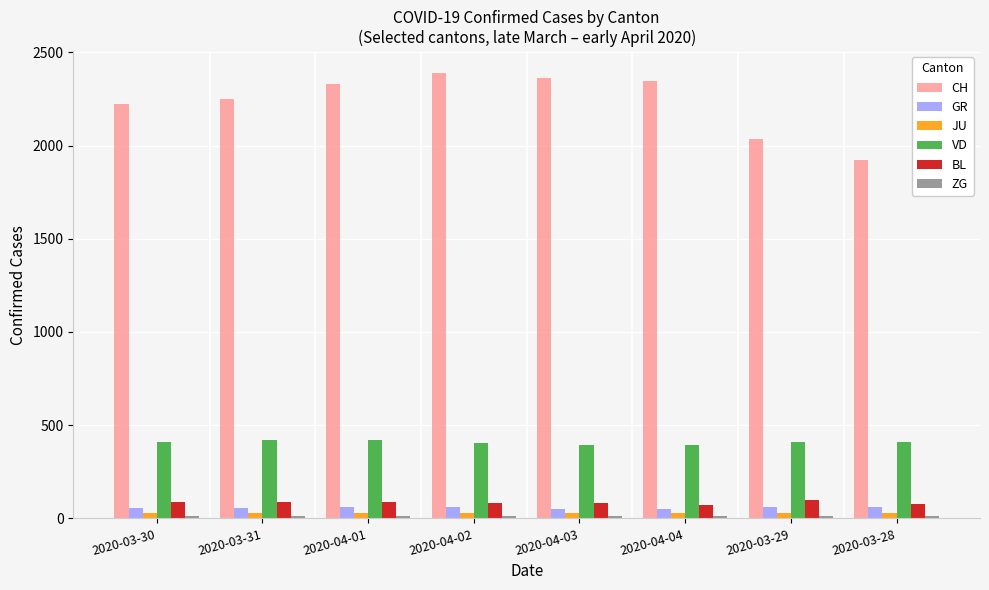

What is the label of the 4th bar from the left?

2020-04-02